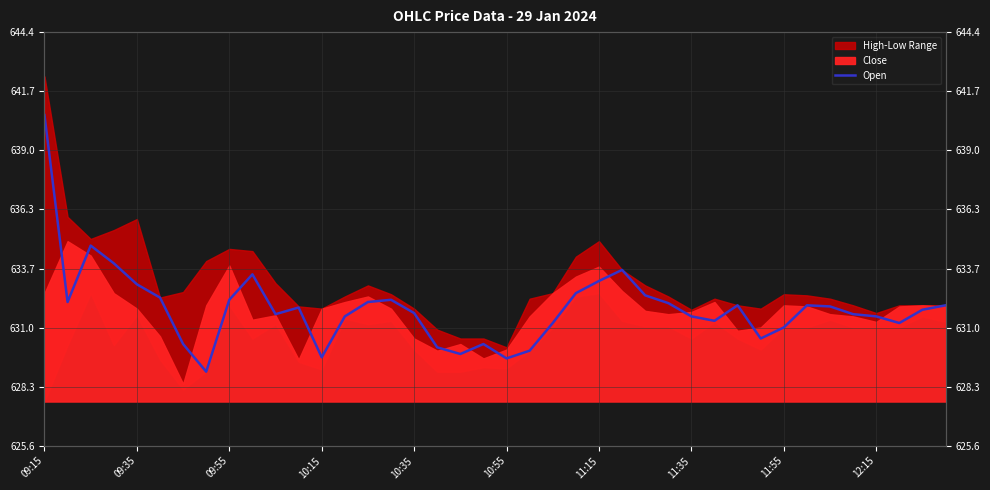

Reading left to right, what are all the values shown in this chart?

640.6	632.1	634.7	633.9	633.0	632.4	630.2	629.0	632.2	633.4	631.6	631.9	629.6	631.5	632.1	632.2	631.6	630.1	629.8	630.2	629.6	630.0	631.2	632.5	633.1	633.6	632.5	632.1	631.5	631.3	632.0	630.5	631.0	632.0	632.0	631.6	631.5	631.2	631.8	632.0